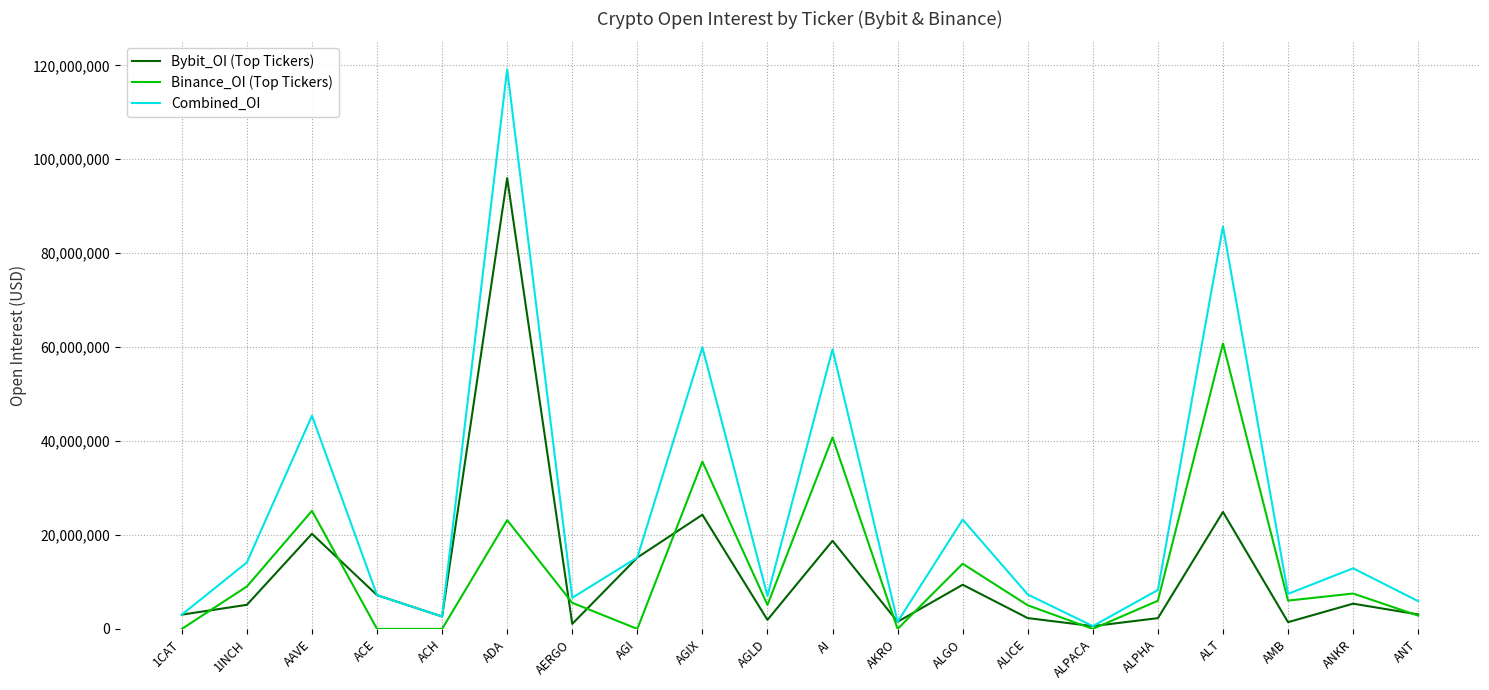

What is the sum of the Binance_OI (Top Tickers) values at ALGO and AGI?

13876698